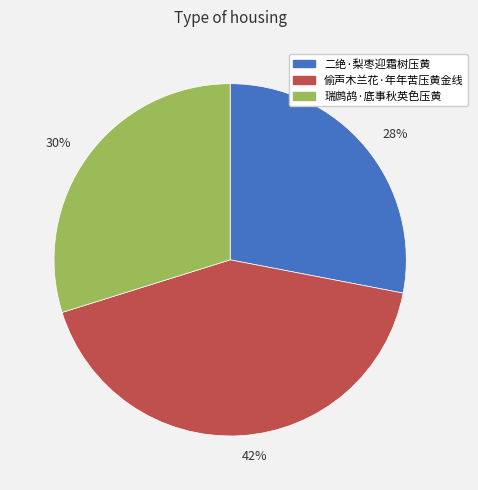

To the nearest percent, what is the combined percentage of 二绝·梨枣迎霜树压黄 and 偷声木兰花·年年苦压黄金线?

70%